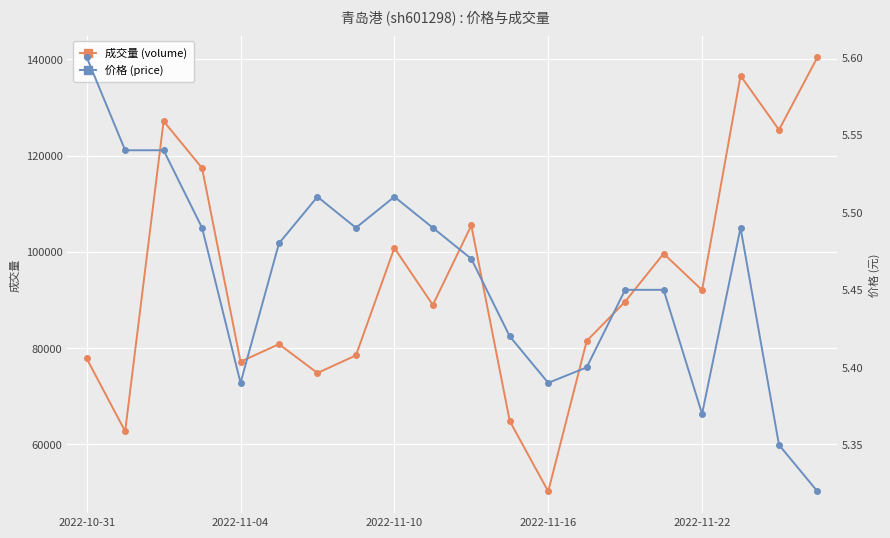

Is this an area chart (filled region under the line)?

No